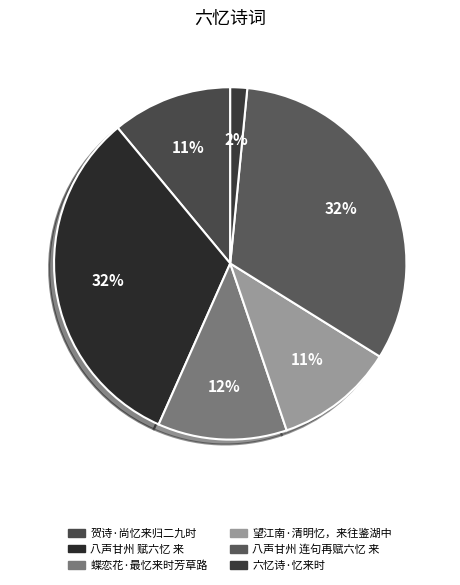

Do 望江南·清明忆，来往鉴湖中 and 蝶恋花·最忆来时芳草路 together represent more than half of the pie?

No